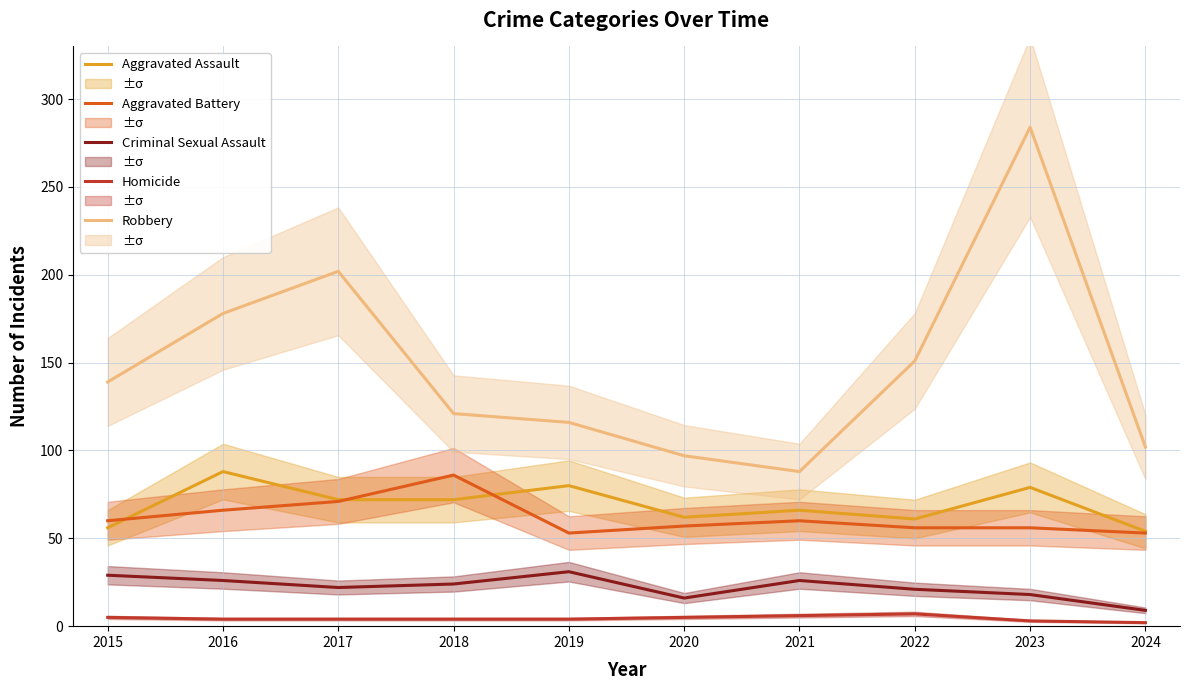

Where is the first local minimum for Aggravated Battery?

2019